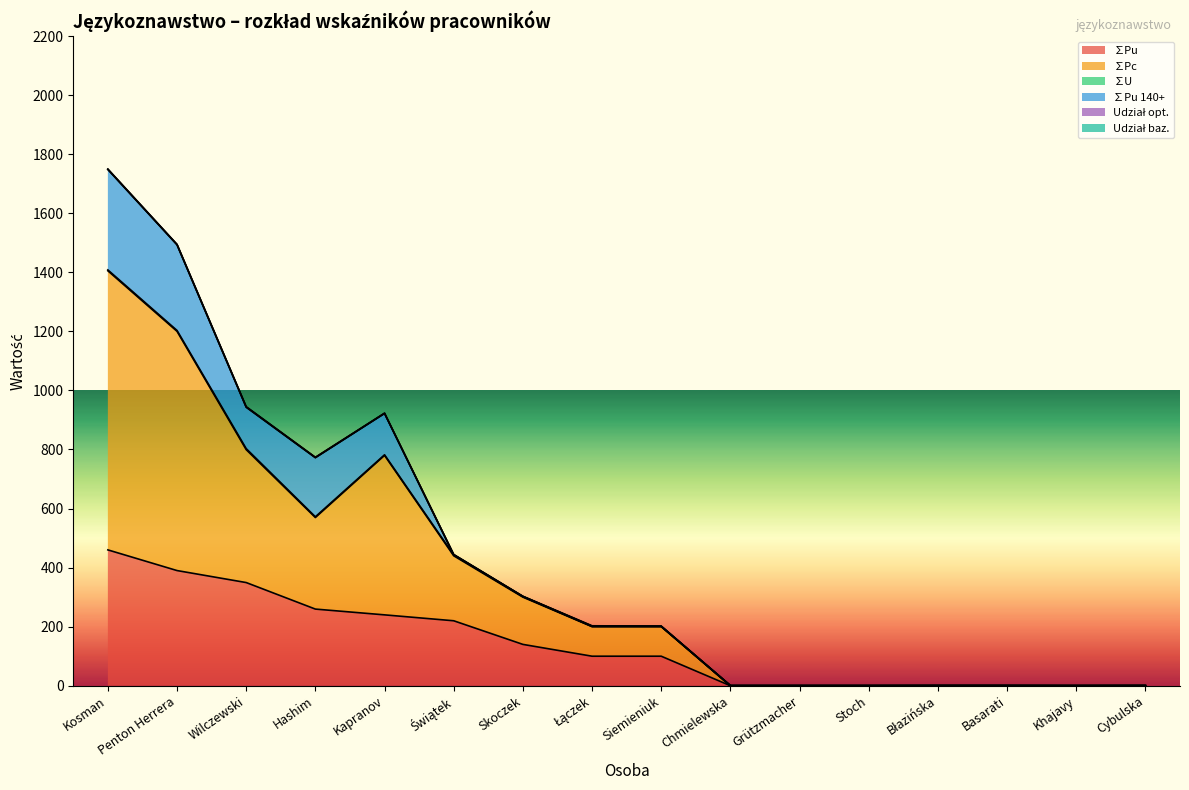

List the labels in order of ∑Pu 140+ value, largest first.

Kosman, Penton Herrera, Hashim, Wilczewski, Kapranov, Świątek, Skoczek, Łączek, Siemieniuk, Chmielewska, Grützmacher, Stoch, Błazińska, Basarati, Khajavy, Cybulska